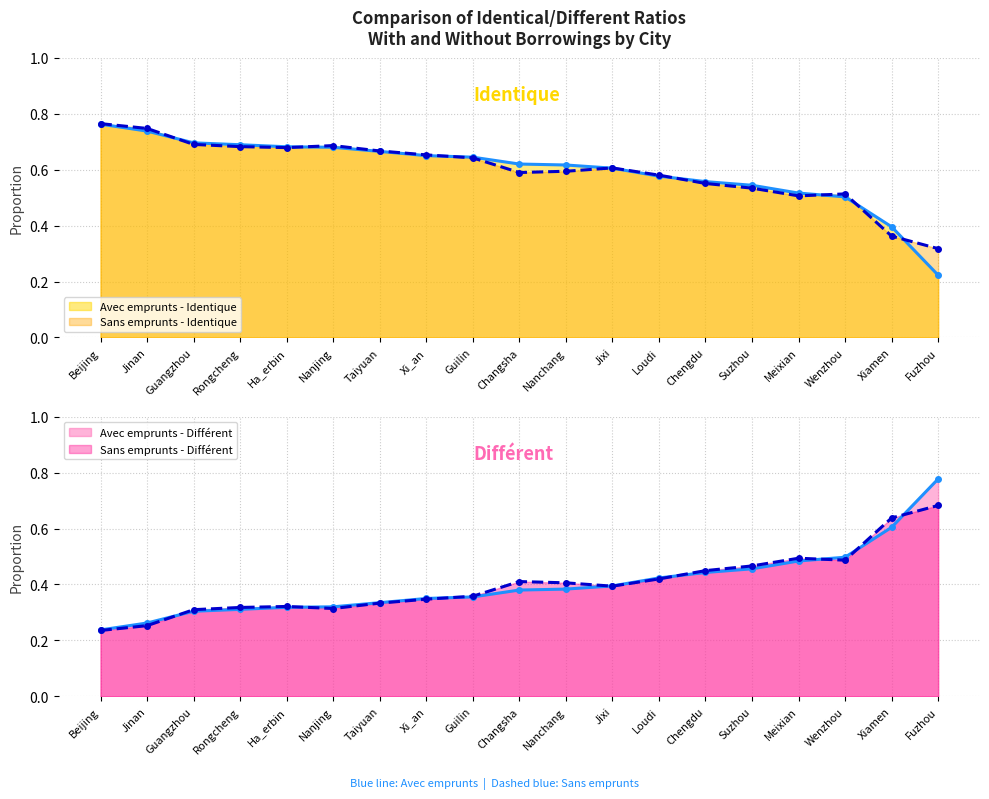

What is the approximate value of Sans emprunts - Identique at Guilin?

0.6